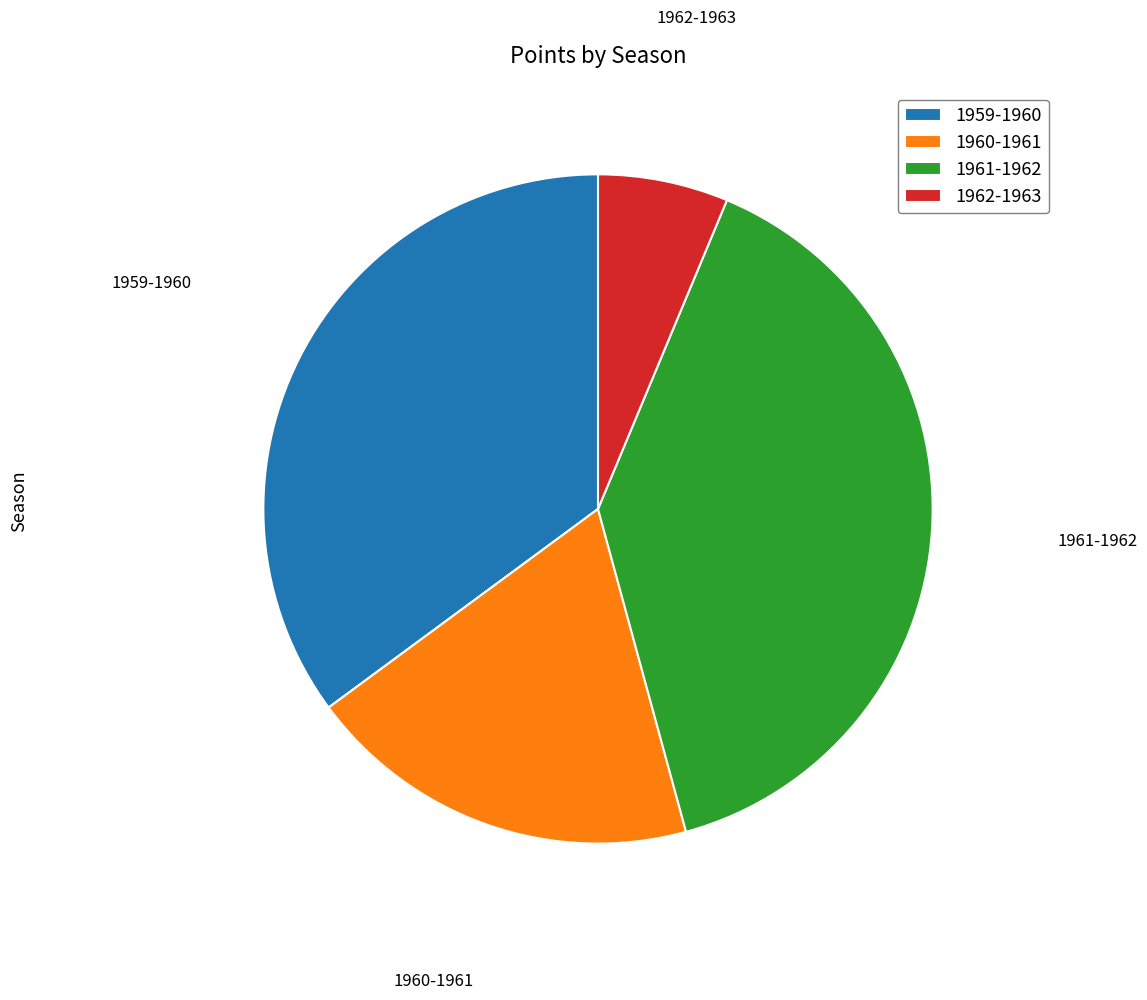

How many slices are in this pie chart?

4